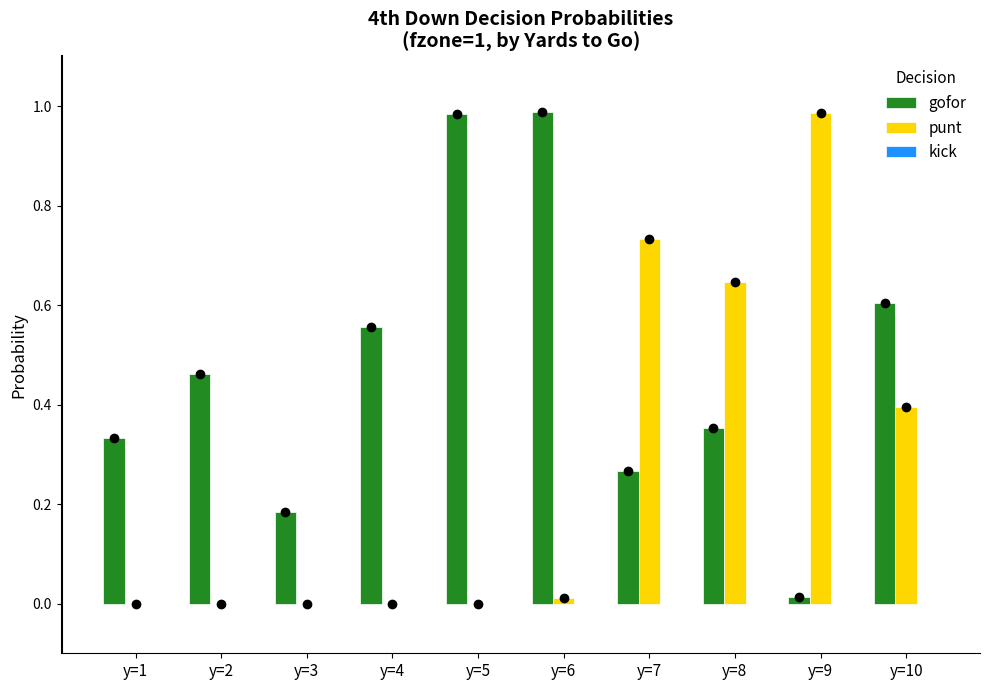

Which series has the largest total across all categories?

gofor